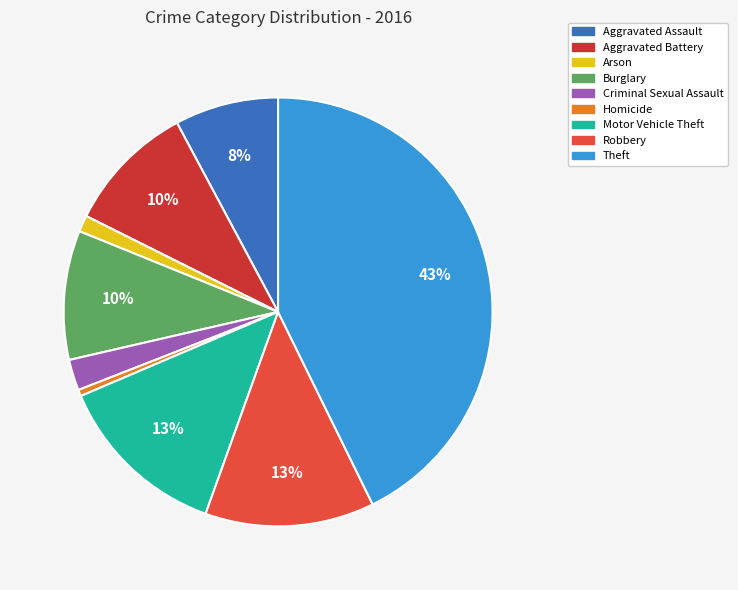

How many slices are in this pie chart?

9